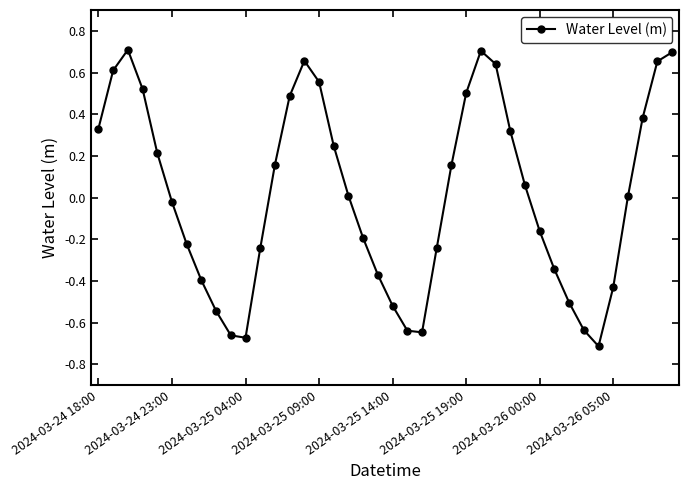

How many points are lower than both their immediate neighbors (excluding endpoints)?

3